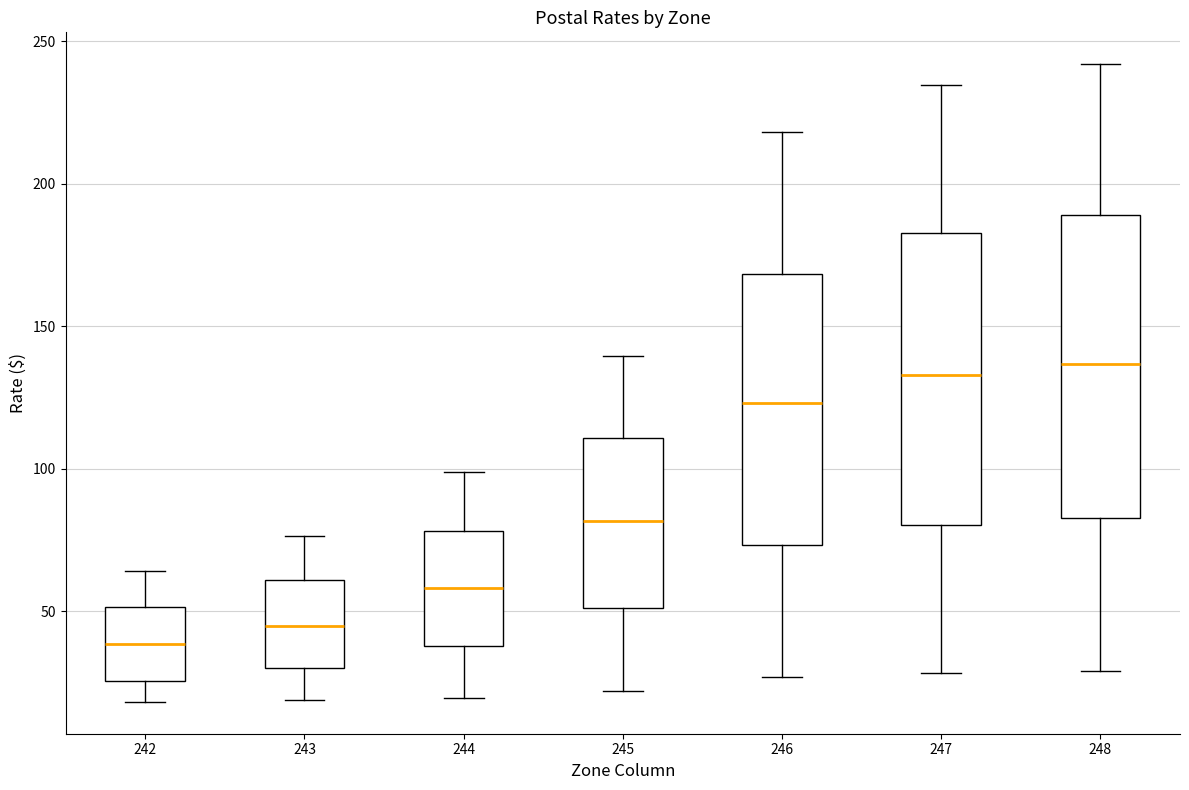

Reading left to right, transcribe this box plot: for each box, give where its median line is, the range the box spans, and where its two whiskers end, as read against the y-axis. The values are not printed on the chart, so give them approximately, as read against the axis.

242: median 40, box 25 to 50, whiskers 20 to 65
243: median 45, box 30 to 60, whiskers 20 to 75
244: median 60, box 40 to 80, whiskers 20 to 100
245: median 80, box 50 to 110, whiskers 20 to 140
246: median 125, box 75 to 170, whiskers 25 to 220
247: median 135, box 80 to 185, whiskers 30 to 235
248: median 135, box 85 to 190, whiskers 30 to 240